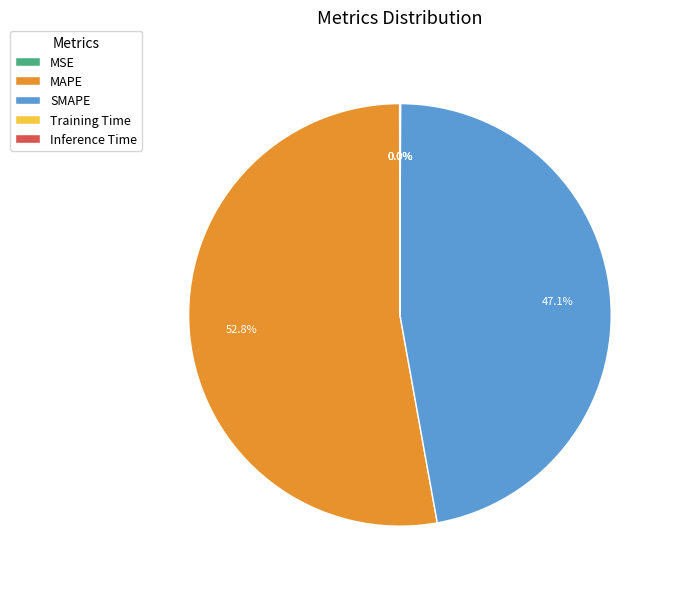

Is there any slice that represents more than half of the pie?

Yes